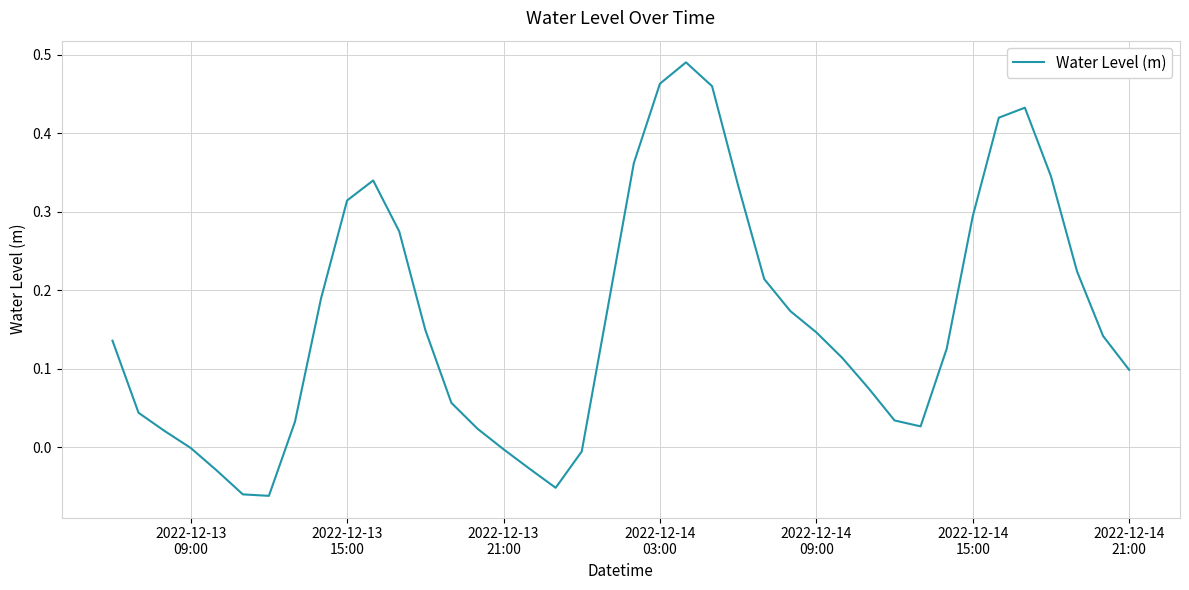

What is the difference between the maximum and minimum values?

0.6